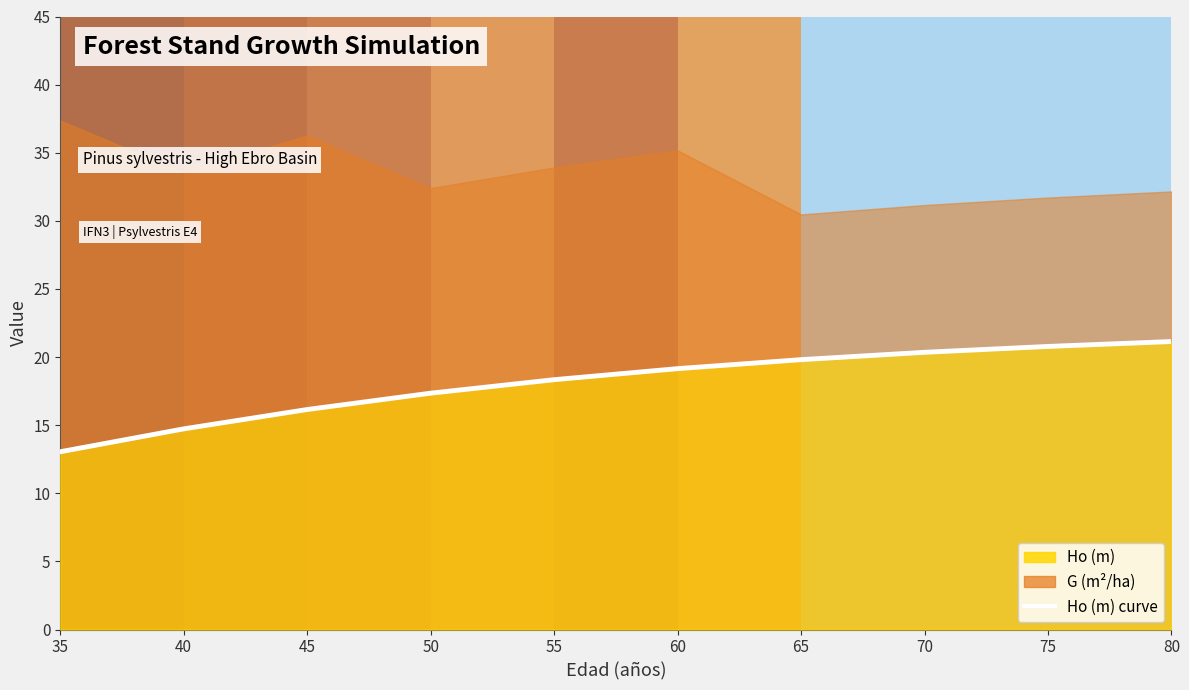

How many values are below 19?

5